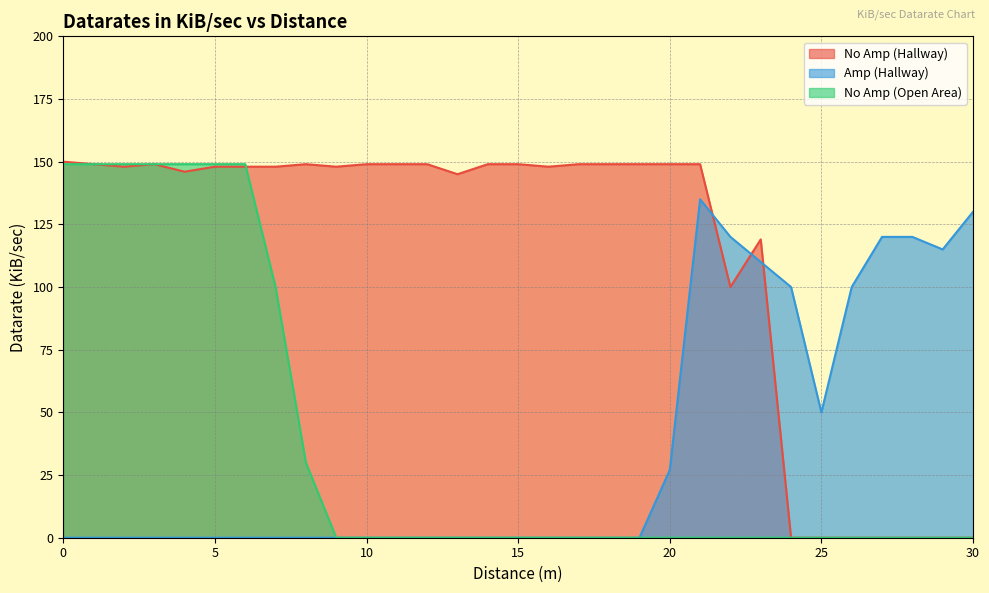

Between which two adjacent categories do No Amp (Open Area) and No Amp (Hallway) first intersect?

6 and 7